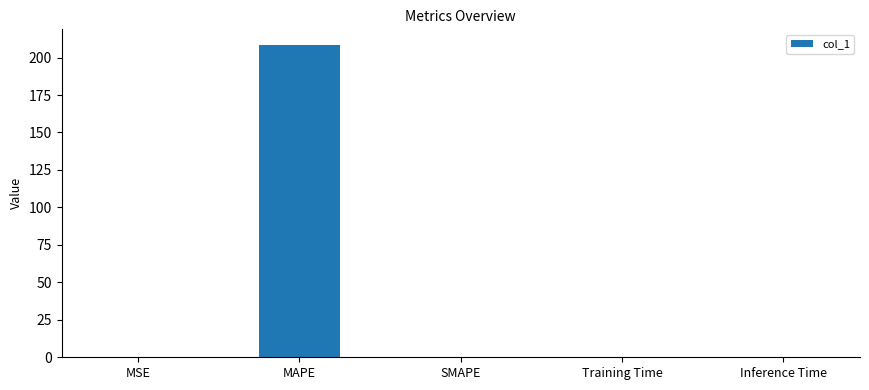

How many series are shown in this chart?

1